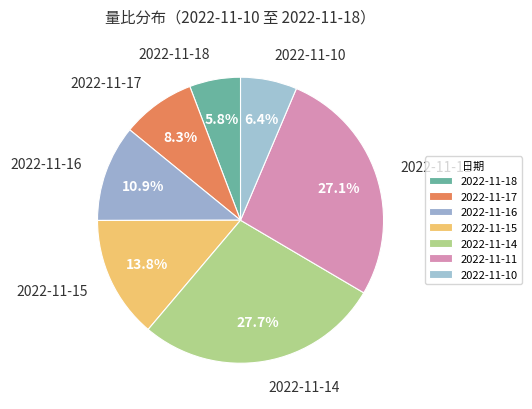

Is the sum of 2022-11-15 and 2022-11-16 greater than half?

No